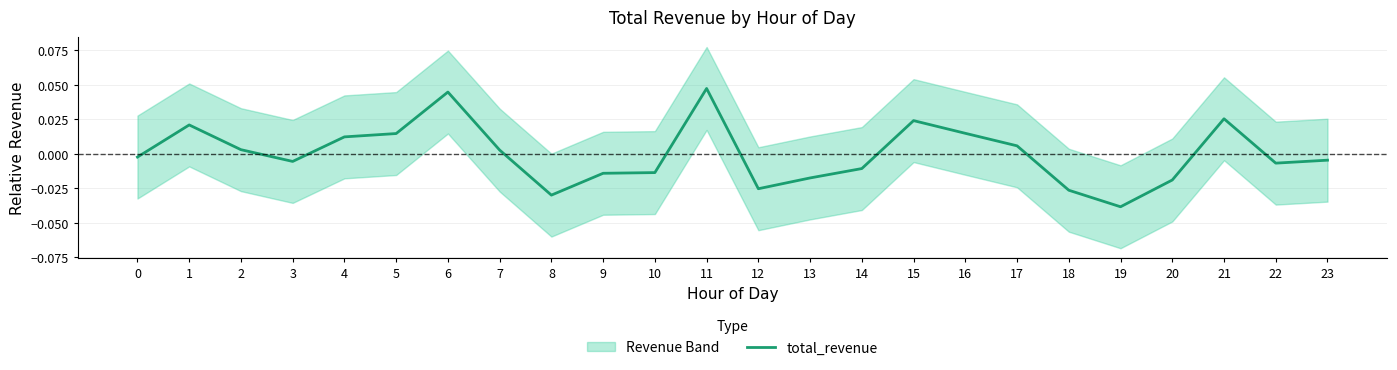

What is the difference between the maximum and minimum values?

0.1